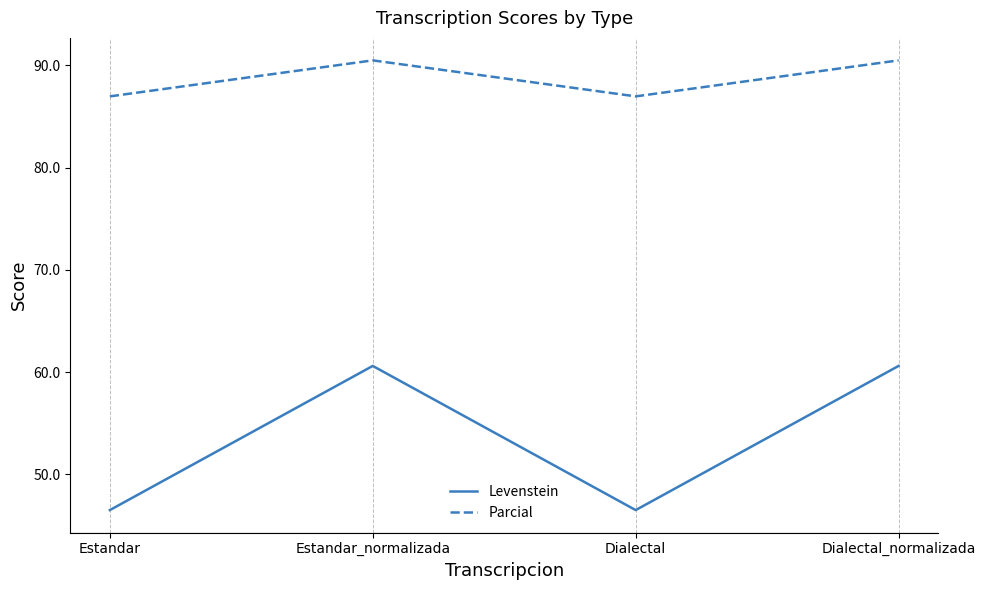

True or false: Levenstein has a value of 46.5 at Estandar.

True